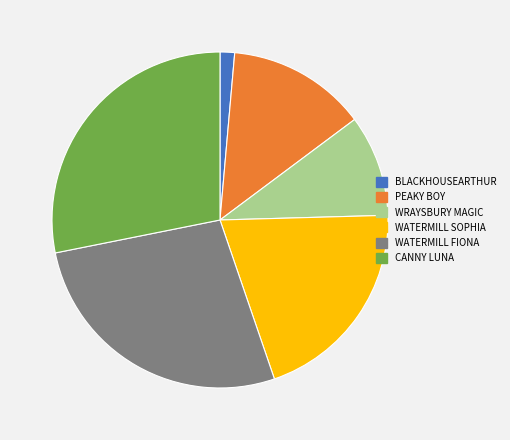

How many slices are in this pie chart?

6